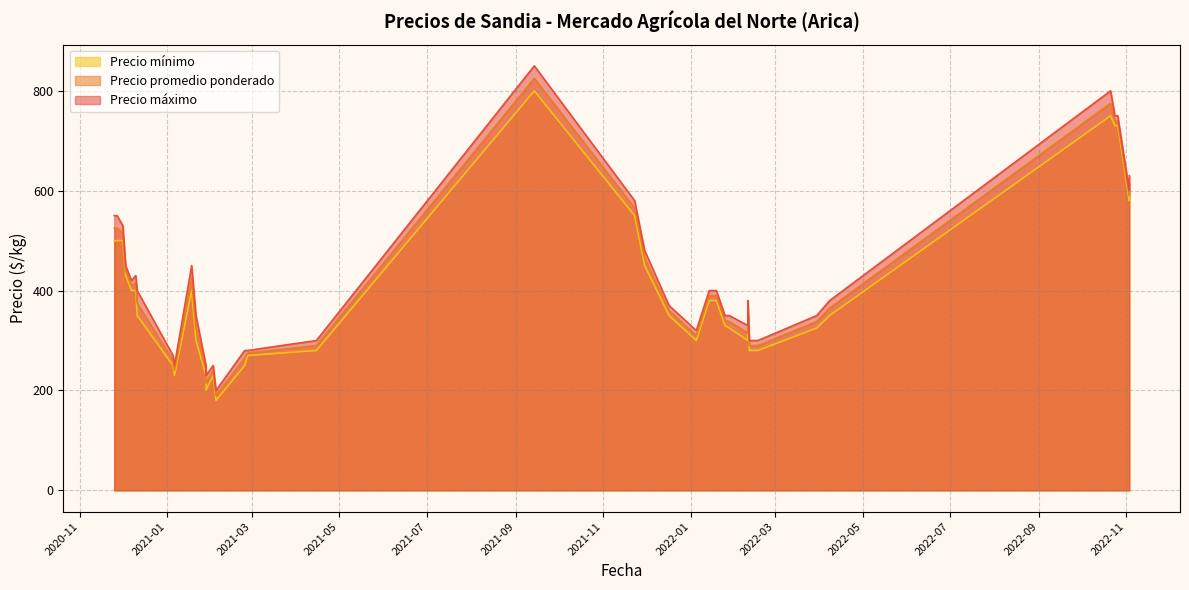

Is it true that Precio promedio ponderado equals 340 at 2022-01-25?

True